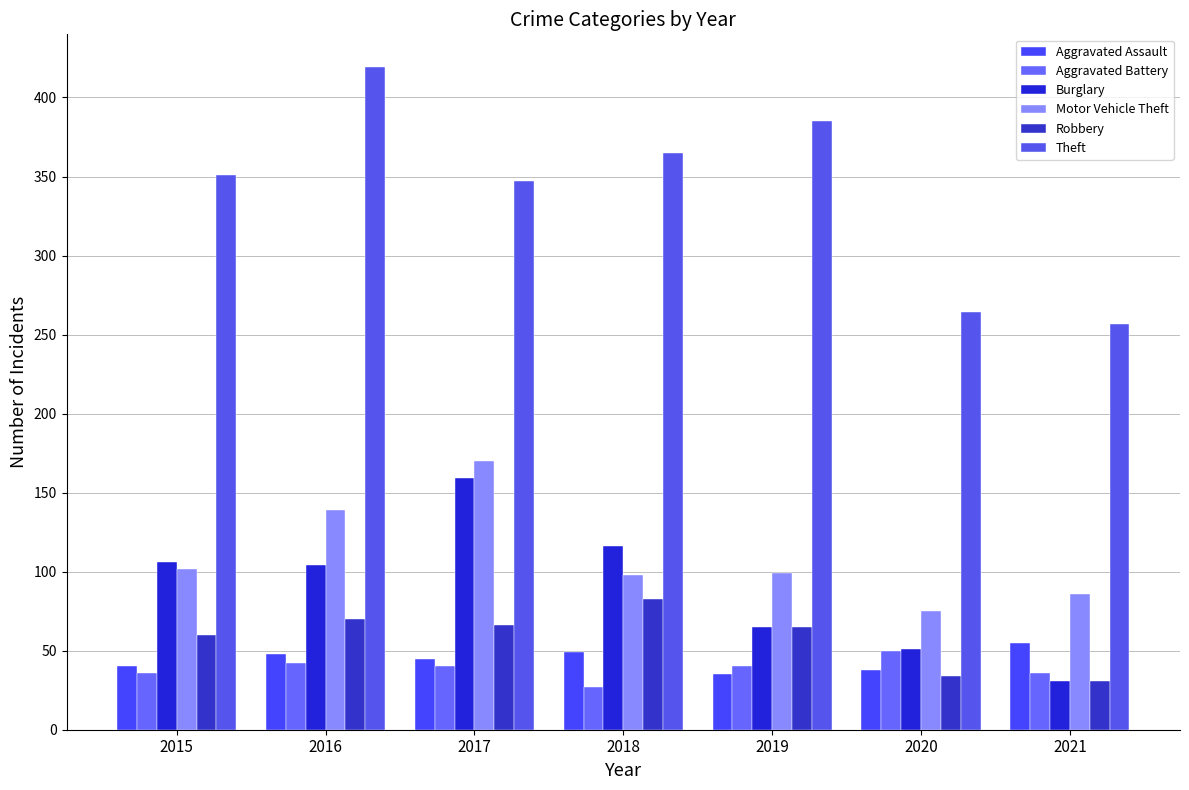

True or false: Aggravated Assault has a value of 17 at 2019.

False